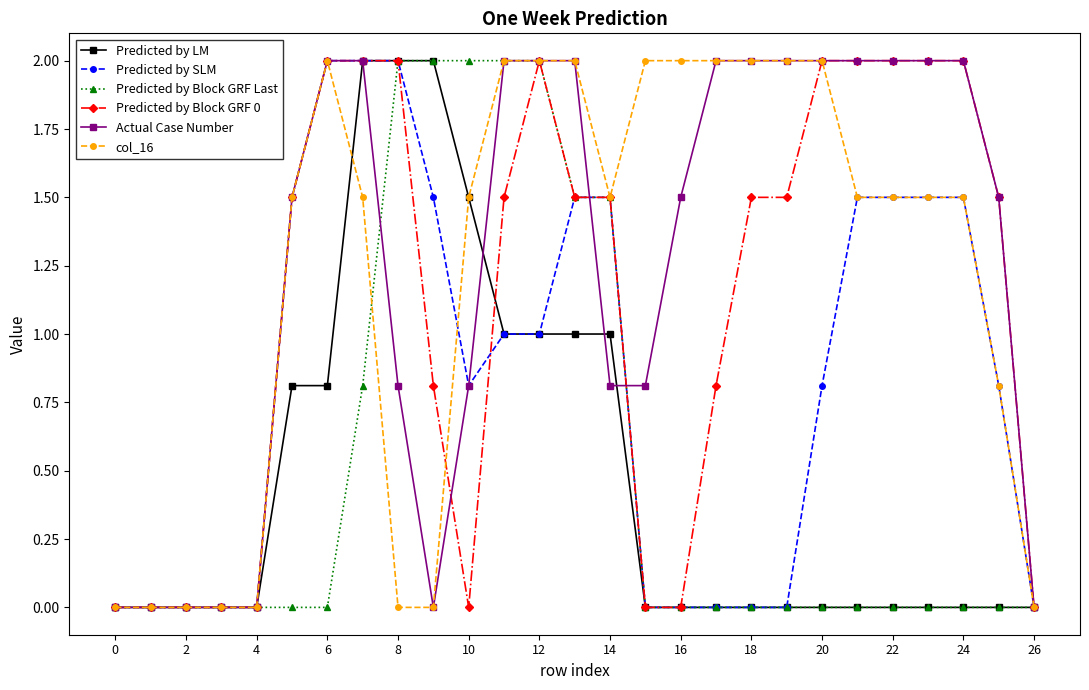

What is the value of the col_16 point at the 22nd from the left?

1.5